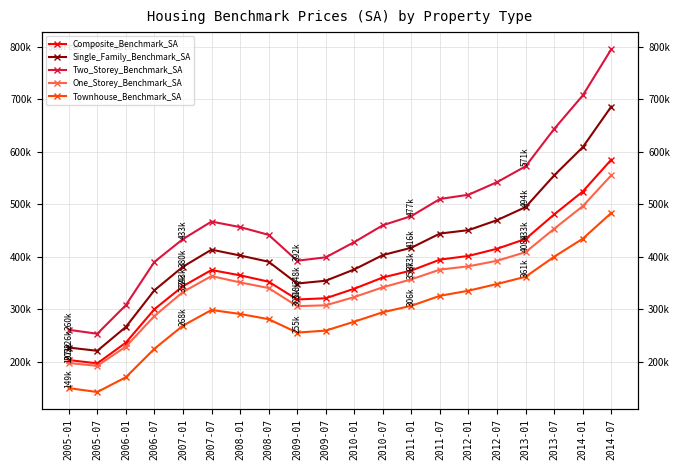

What is the difference between the highest and lowest values at 2008-01?

165500